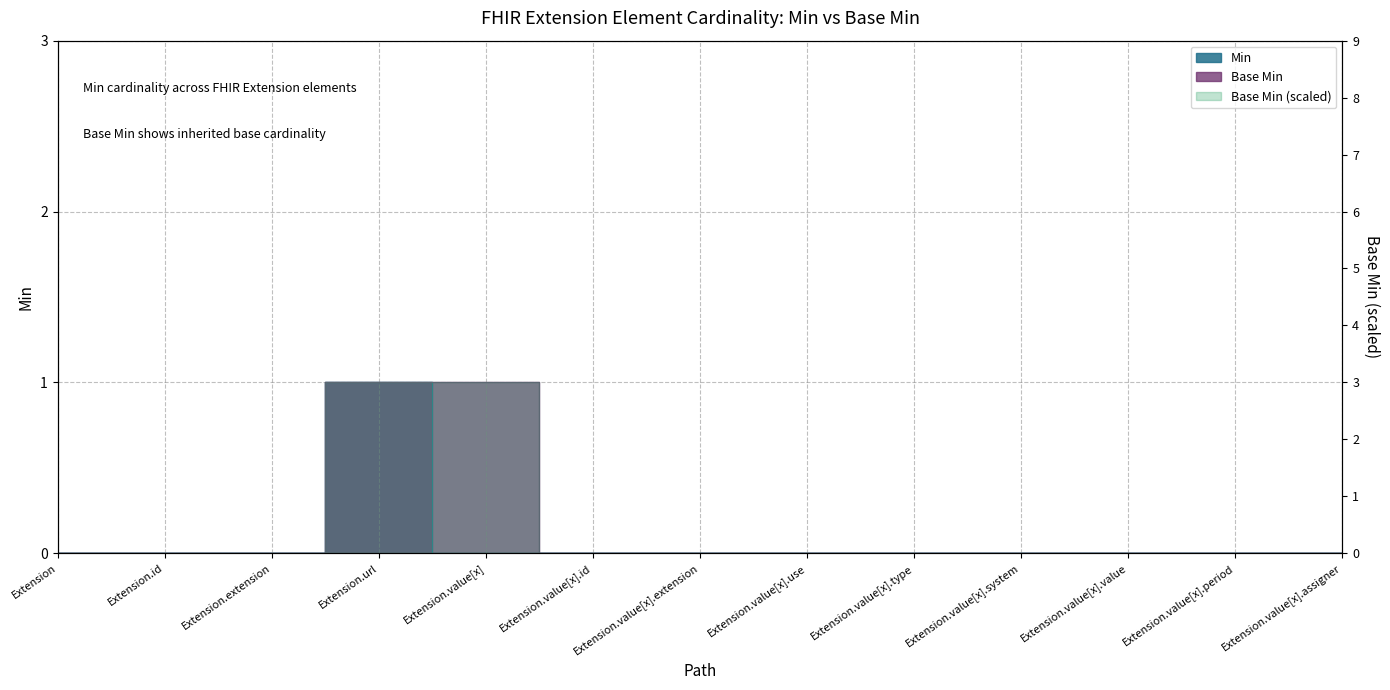

What is the sum of all Base Min values?

2